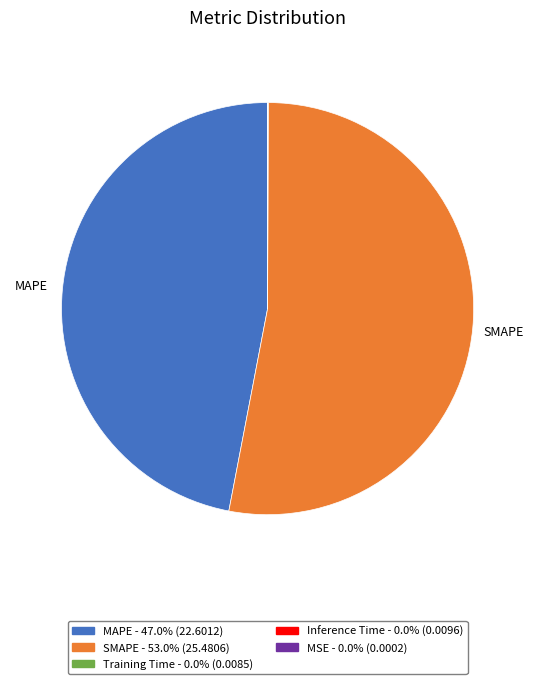

Which slice is the largest?

SMAPE